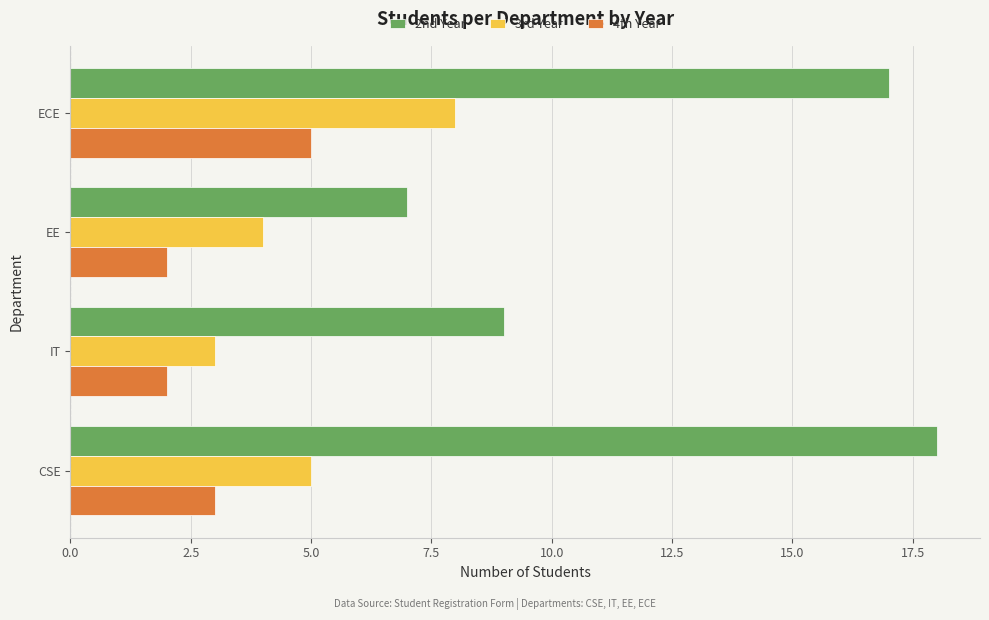

Count the number of categories in the chart.

4